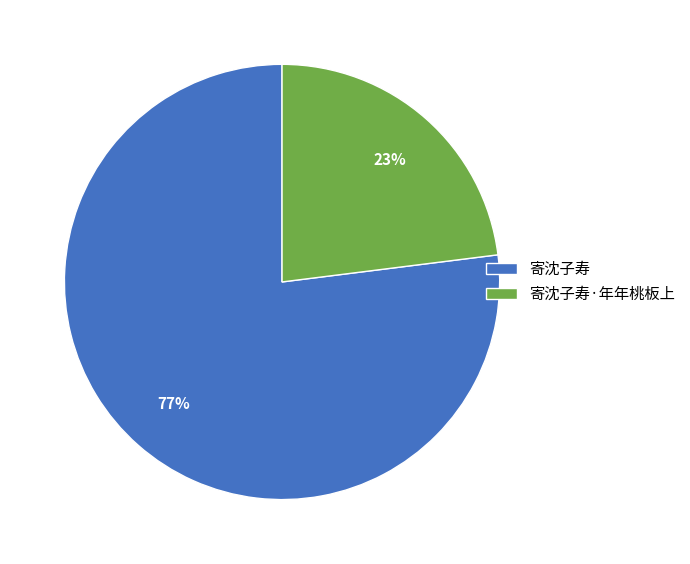

True or false: 寄沈子寿 accounts for 91% of the total.

False